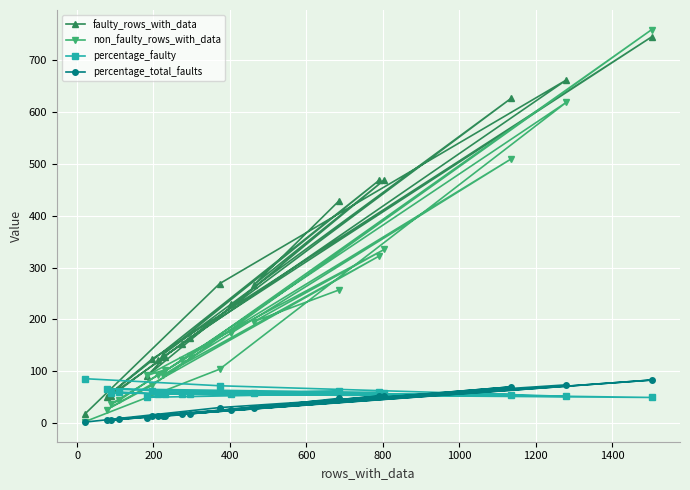

Which series has the largest total across all categories?

faulty_rows_with_data